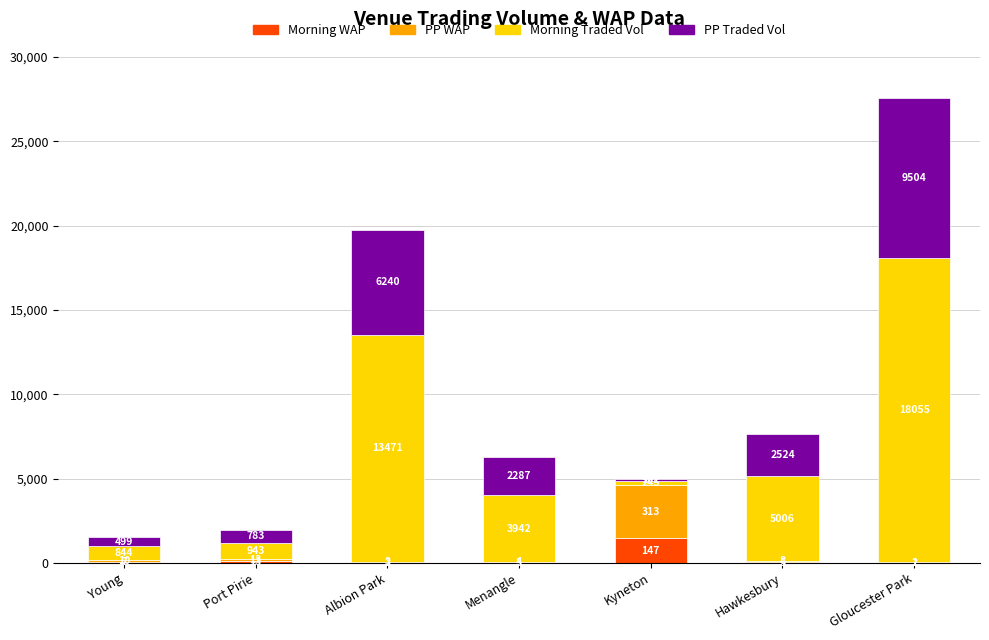

Are the bars horizontal?

No